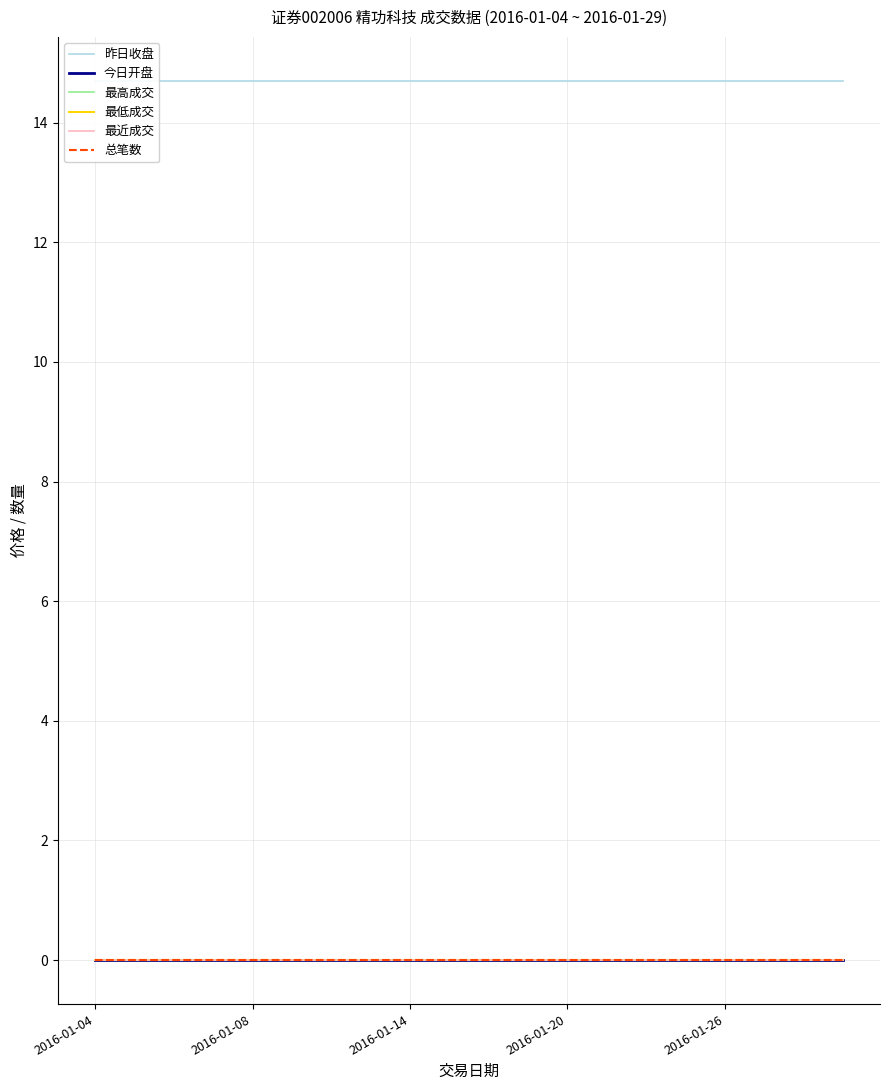

True or false: 今日开盘 and 最高成交 cross at least once.

False